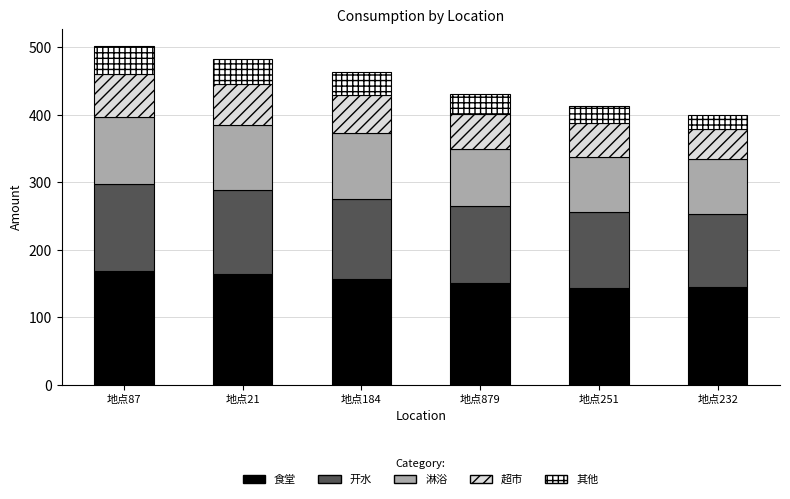

The 食堂 series shows 150.4 at 地点879. True or false?

True